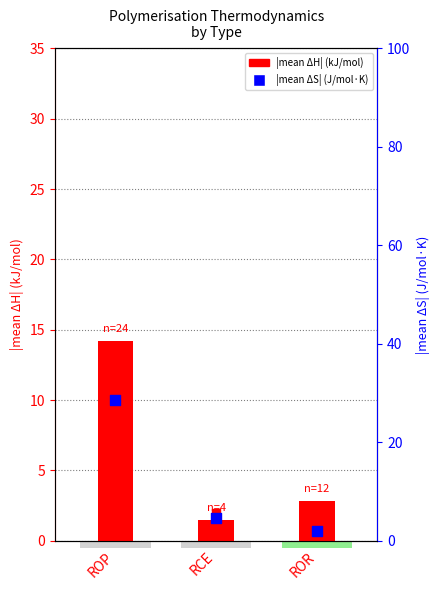

Which series has the largest total across all categories?

|mean ΔS| (J/mol·K)